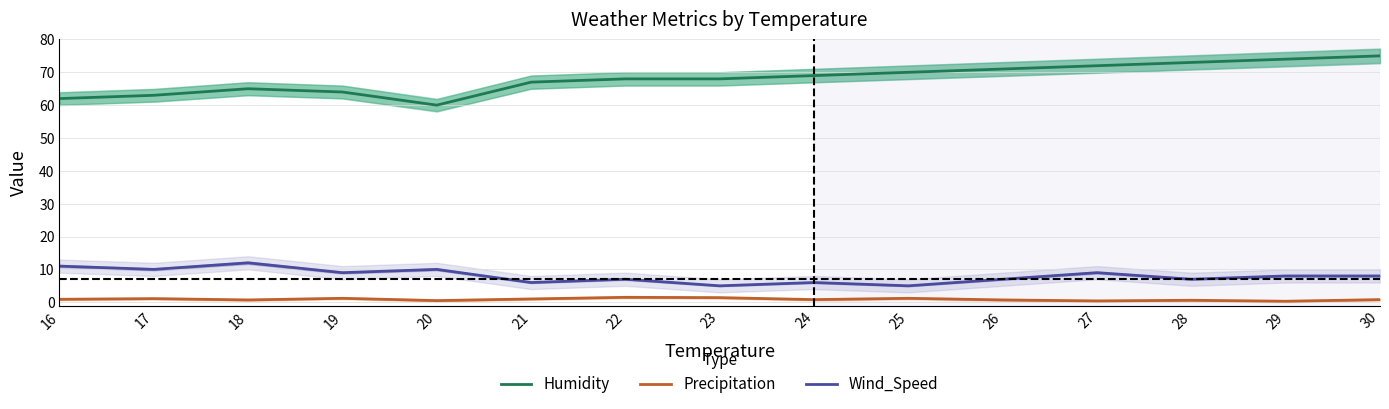

Between 23 and 26, which series saw the biggest shift?

Humidity